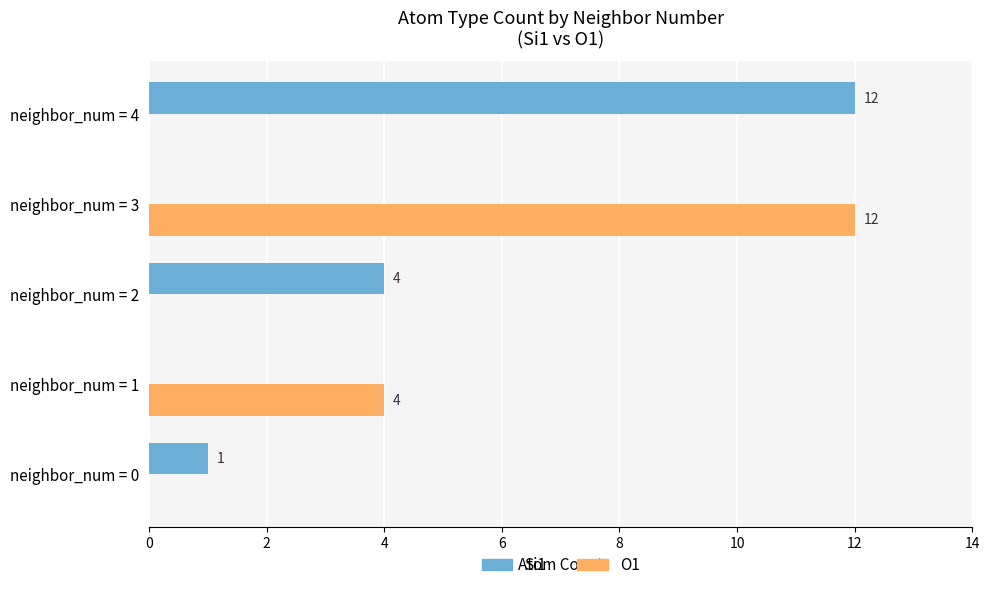

What is the greatest value displayed?

12